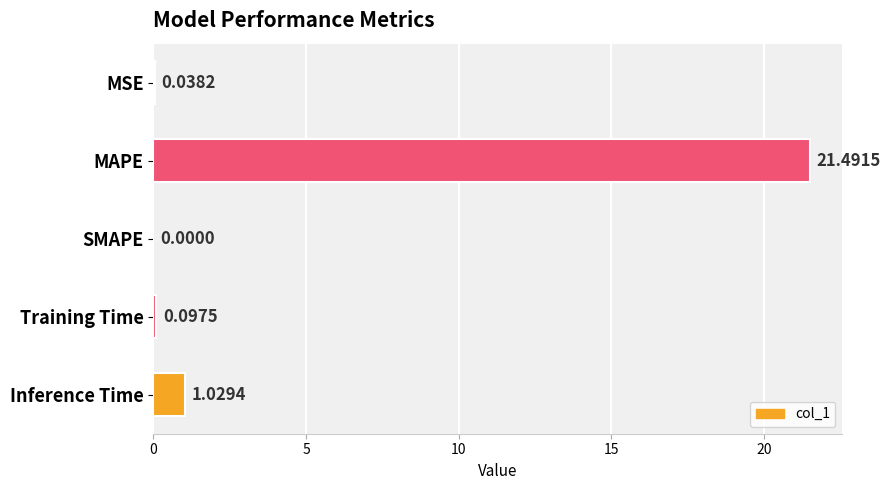

Which has a higher value, Inference Time or SMAPE?

Inference Time